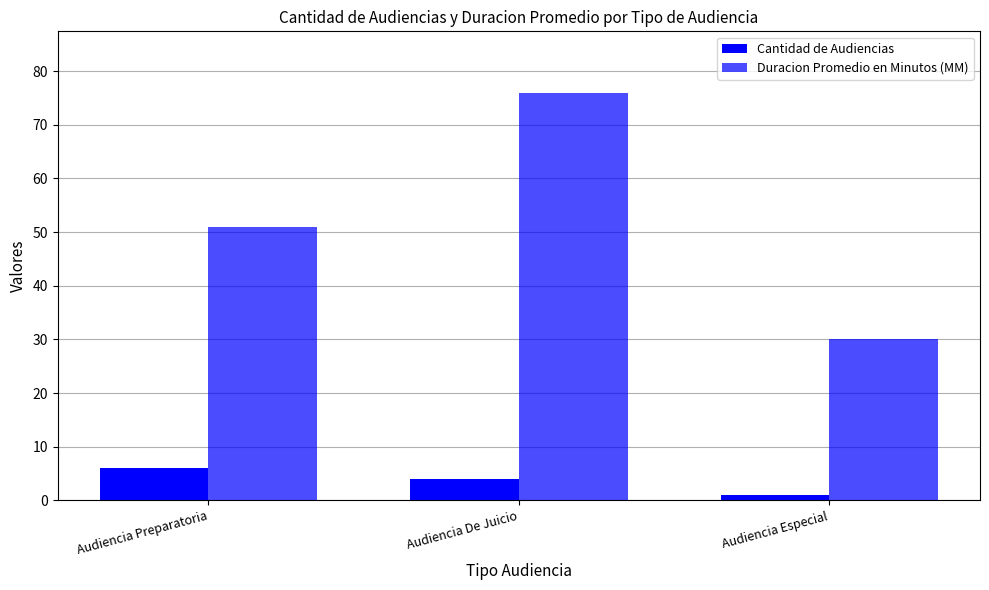

How many groups of bars are there?

3